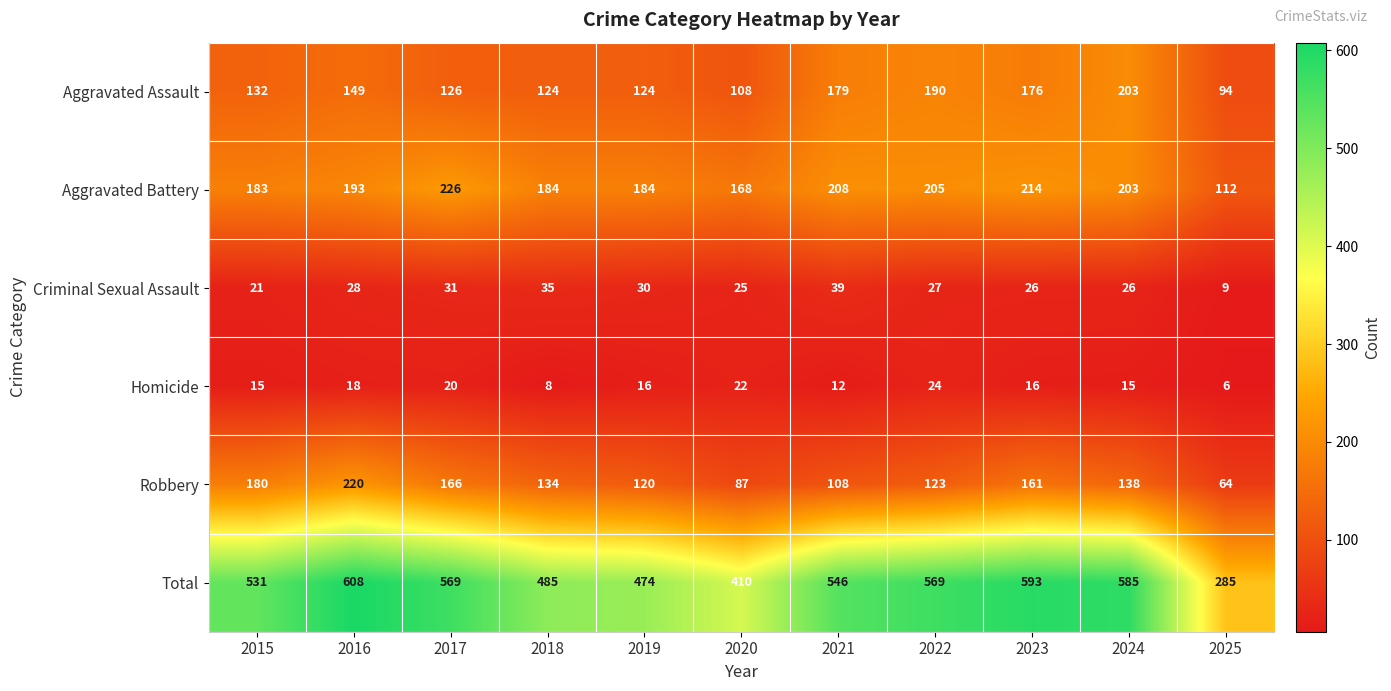

List the series in order of their peak value, lowest first.

Homicide, Criminal Sexual Assault, Aggravated Assault, Robbery, Aggravated Battery, Total